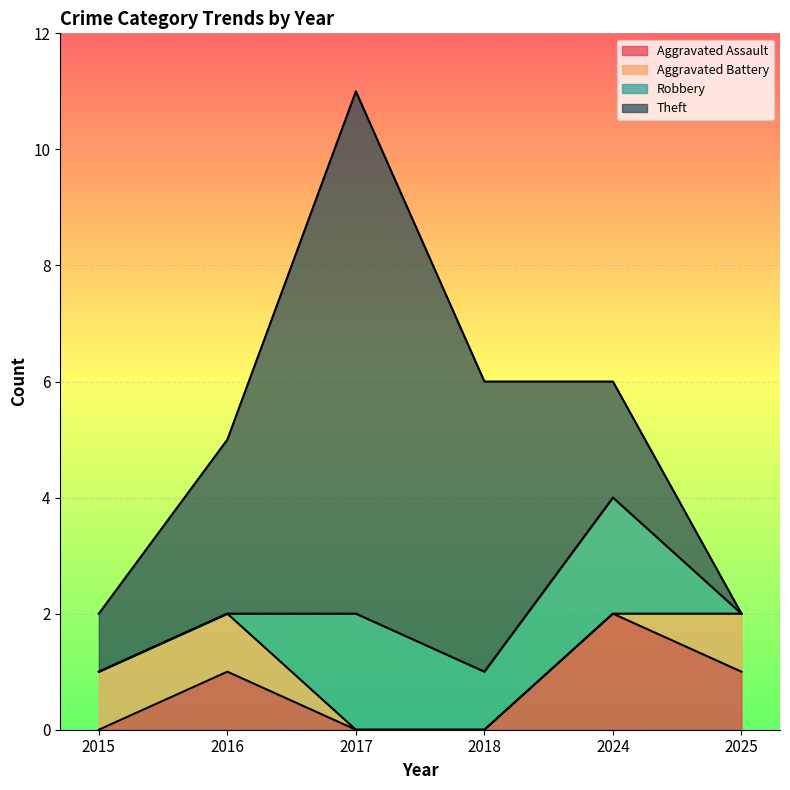

At which category is the sum across all series the highest?

2017